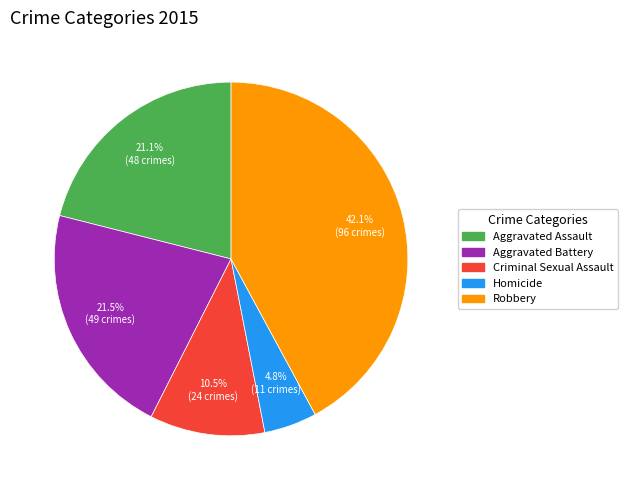

To the nearest percent, what percentage of the pie is Aggravated Assault?

21%